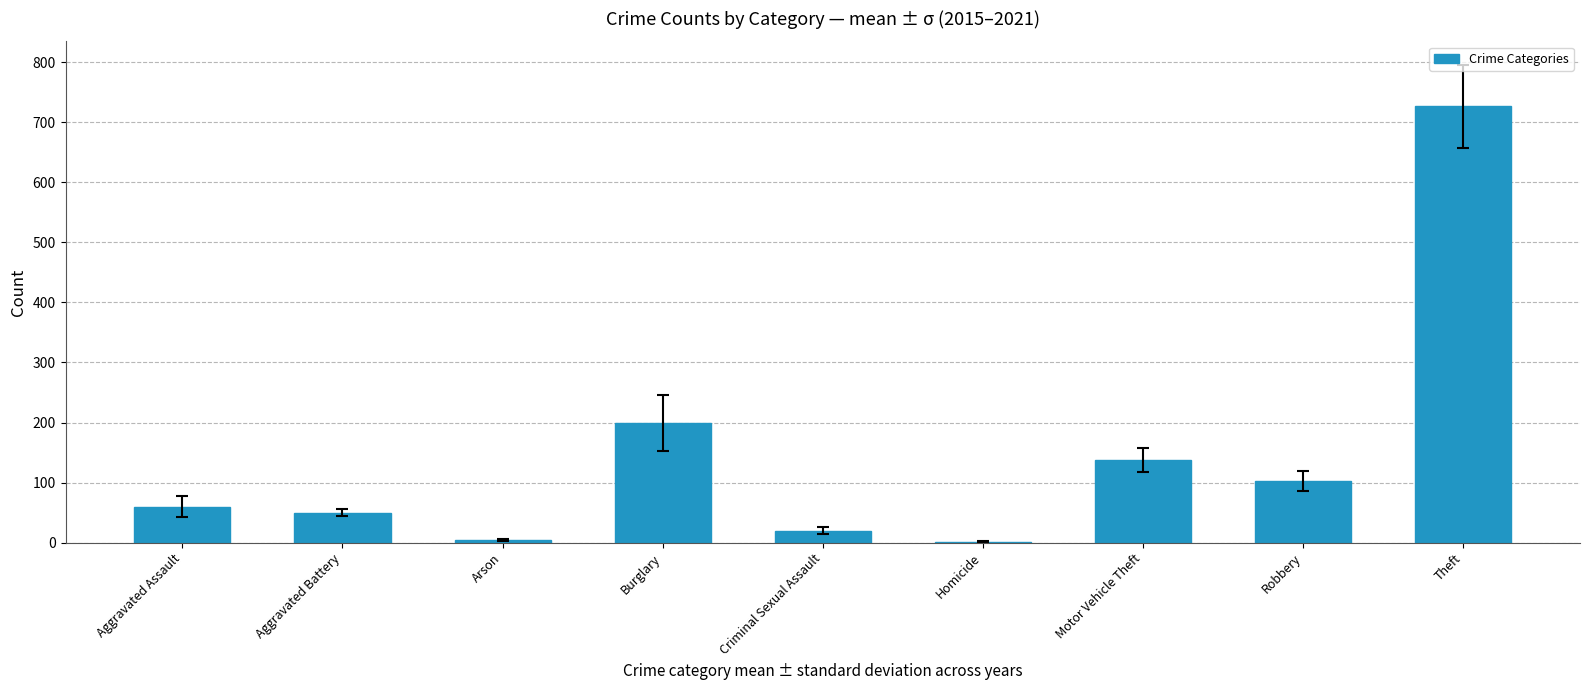

True or false: the data shows 67.4 at Robbery.

False